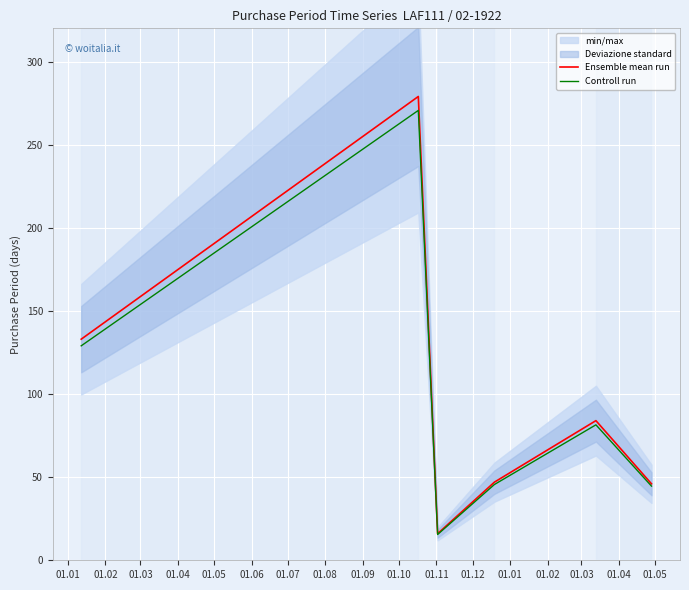

What is the highest value of the Ensemble mean run series?

279.0